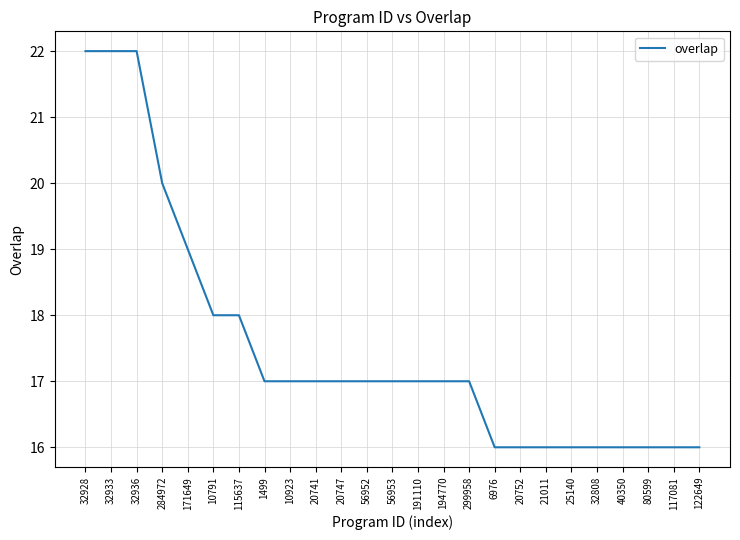

What is the smallest value displayed?

16